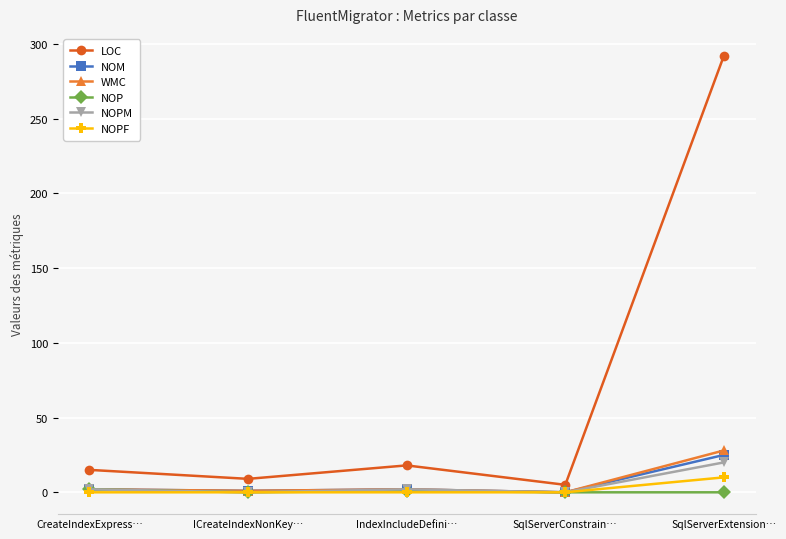

Rank the series by their maximum value, from lowest to highest.

NOP, NOPF, NOPM, NOM, WMC, LOC